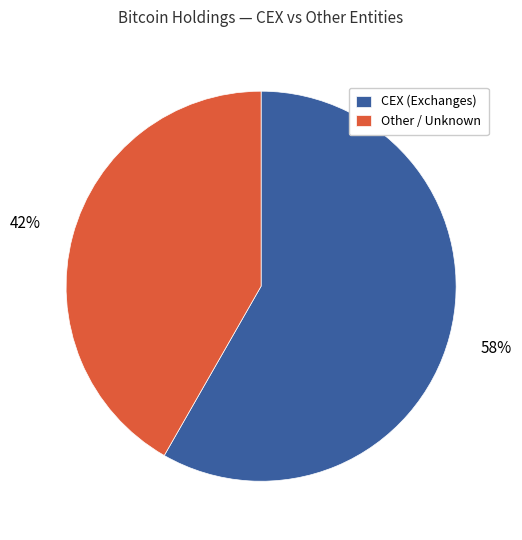

Does any single category account for the majority?

Yes